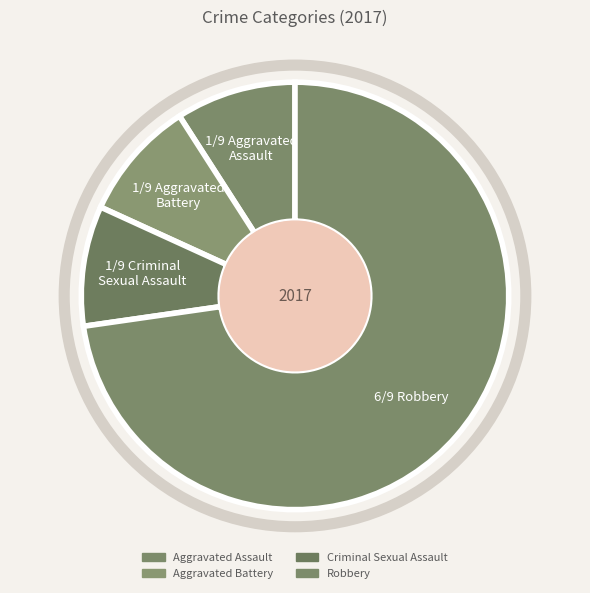

Is the sum of Aggravated Battery and Robbery greater than half?

Yes